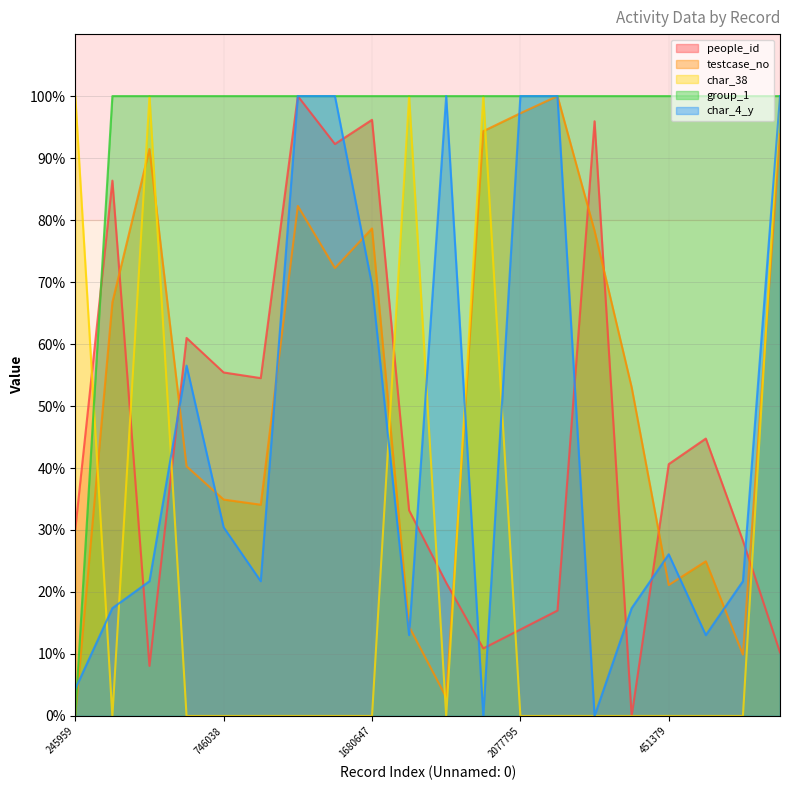

Reading left to right, transcribe all the data shown in this chart.

people_id: 30.1	86.4	8.1	61.0	55.4	54.5	100.0	92.3	96.2	33.2	21.5	10.9	13.9	17.0	95.9	0.0	40.6	44.8	28.3	10.3
testcase_no: 0.0	66.7	91.5	40.3	34.9	34.1	82.3	72.3	78.6	14.4	3.0	94.3	97.2	100.0	78.3	53.0	21.1	25.0	9.9	93.8
char_38: 100.0	0.0	100.0	0.0	0.0	0.0	0.0	0.0	0.0	100.0	0.0	100.0	0.0	0.0	0.0	0.0	0.0	0.0	0.0	100.0
group_1: 0.0	100.0	100.0	100.0	100.0	100.0	100.0	100.0	100.0	100.0	100.0	100.0	100.0	100.0	100.0	100.0	100.0	100.0	100.0	100.0
char_4_y: 4.3	17.4	21.7	56.5	30.4	21.7	100.0	100.0	69.6	13.0	100.0	0.0	100.0	100.0	0.0	17.4	26.1	13.0	21.7	100.0